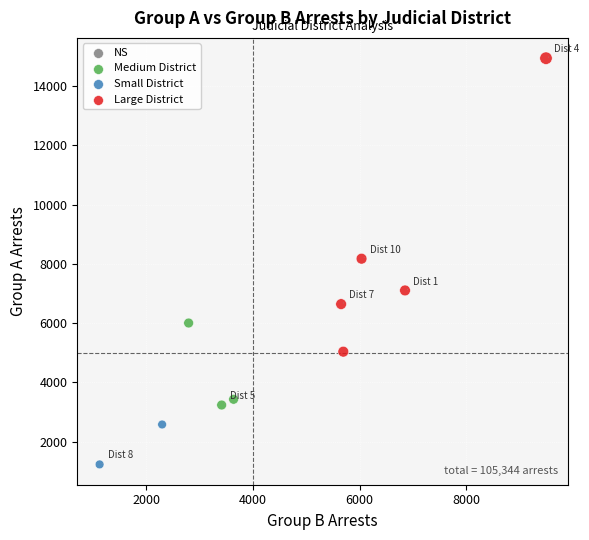

What is the range of X values (max minus min)?

8369